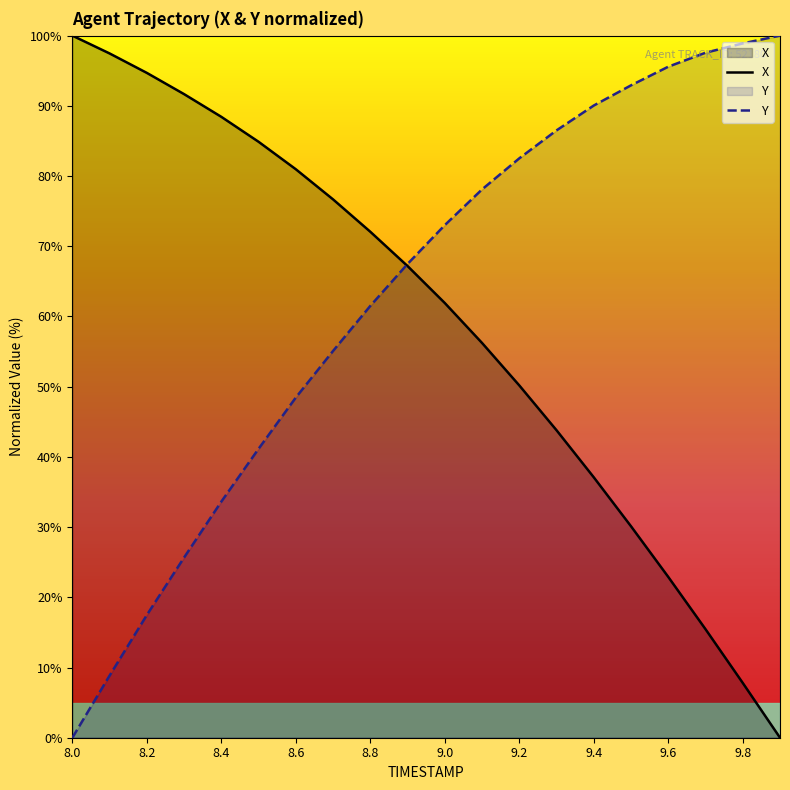

What is the value of the X point at the 15th from the left?

37.1